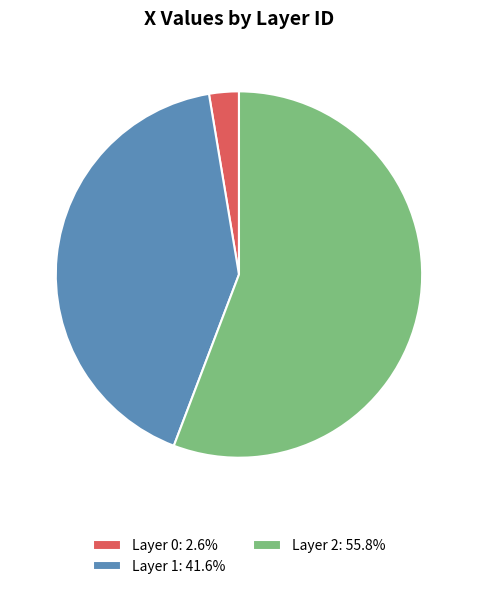

What is the ratio of the value at Layer 1: 41.6% to the value at Layer 2: 55.8%?

0.7